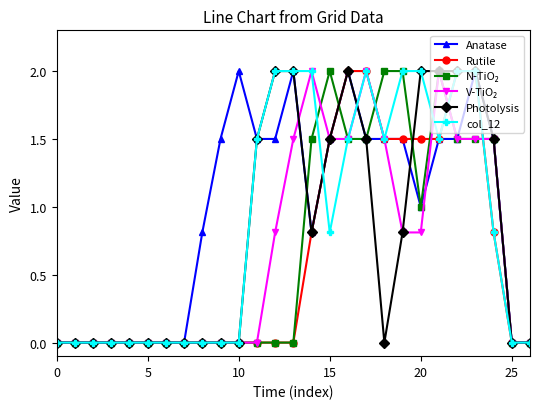

What is the maximum value for col_12?

2.0